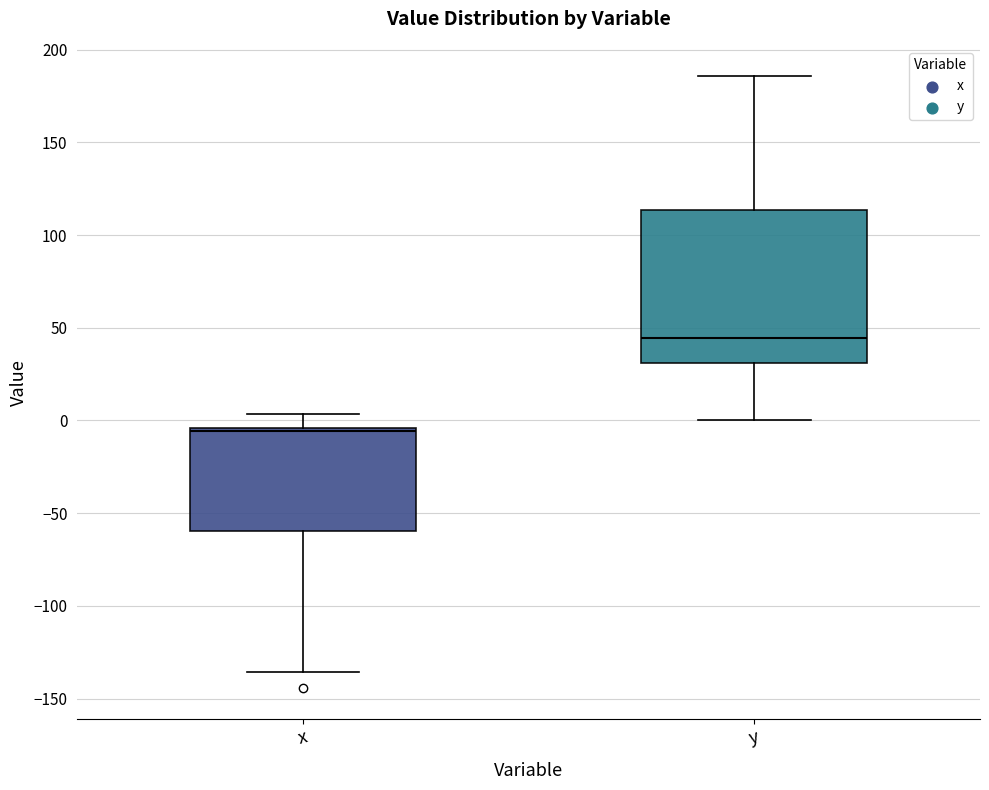

Reading left to right, transcribe this box plot: for each box, give where its median line is, the range the box spans, and where its two whiskers end, as read against the y-axis. The values are not printed on the chart, so give them approximately, as read against the axis.

x: median -5 (just below the box's upper edge), box -60 to -5, whiskers -135 to 5
y: median 45, box 30 to 115, whiskers 0 to 185